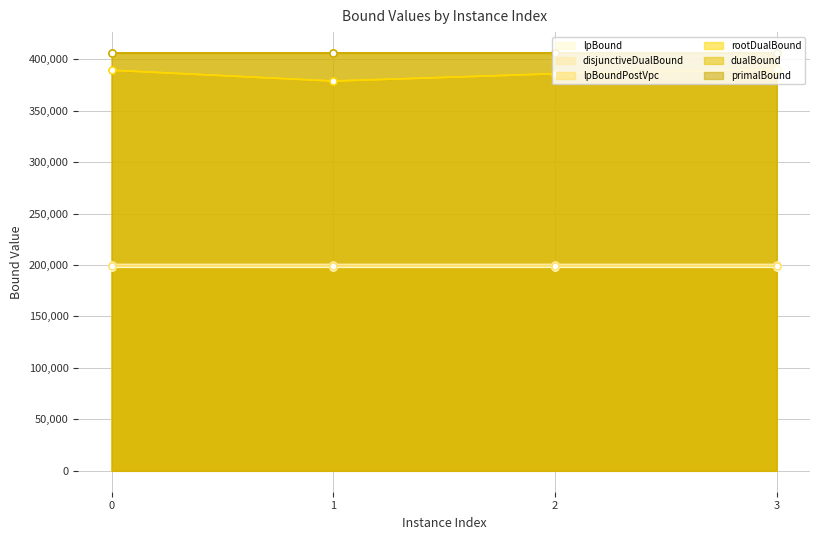

Which label corresponds to the smallest value in the chart?

3